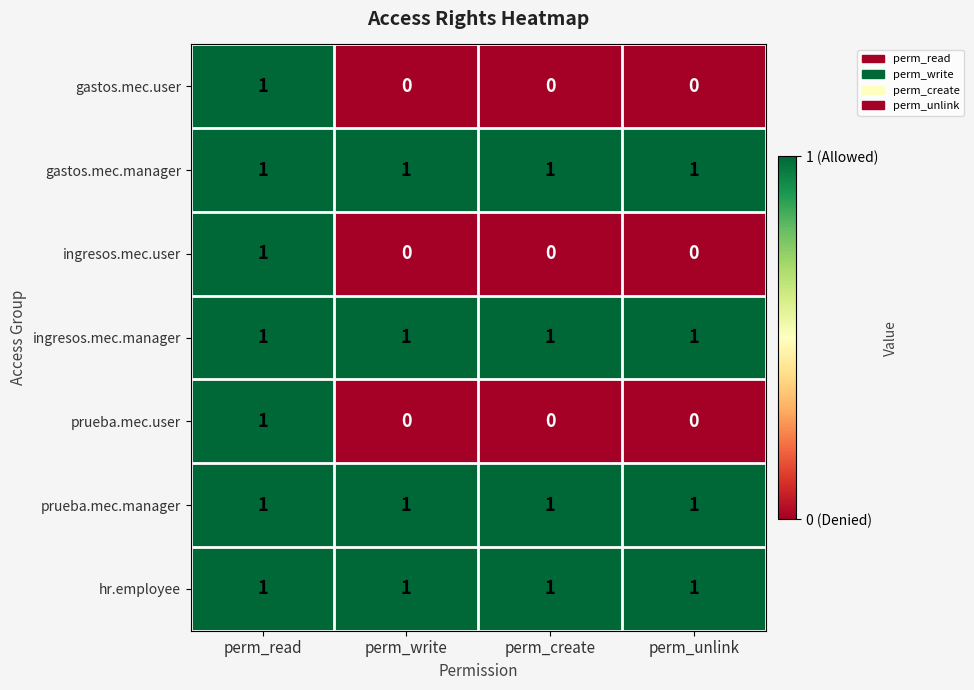

What is the total value across all series at perm_read?

7